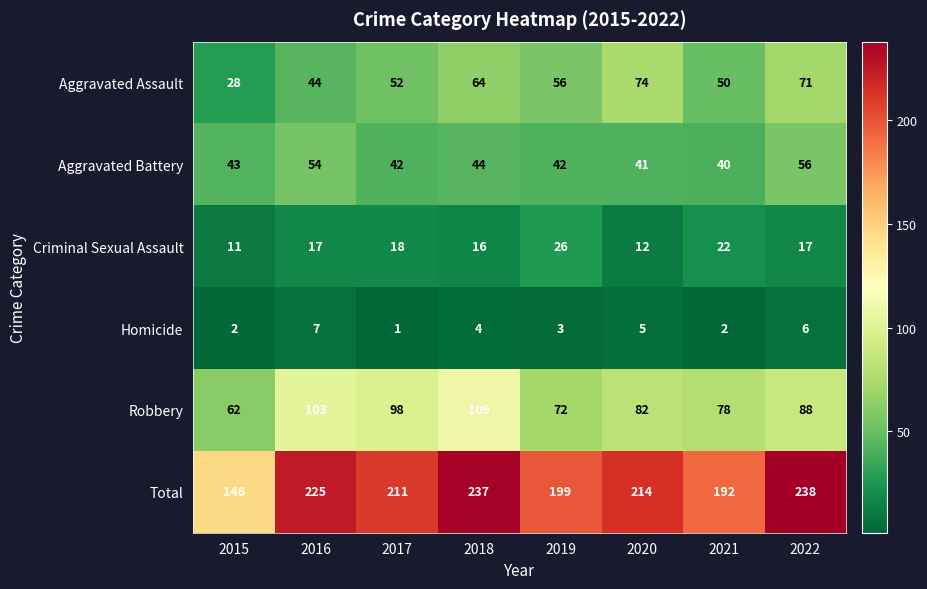

Which series has the widest spread of values?

Total